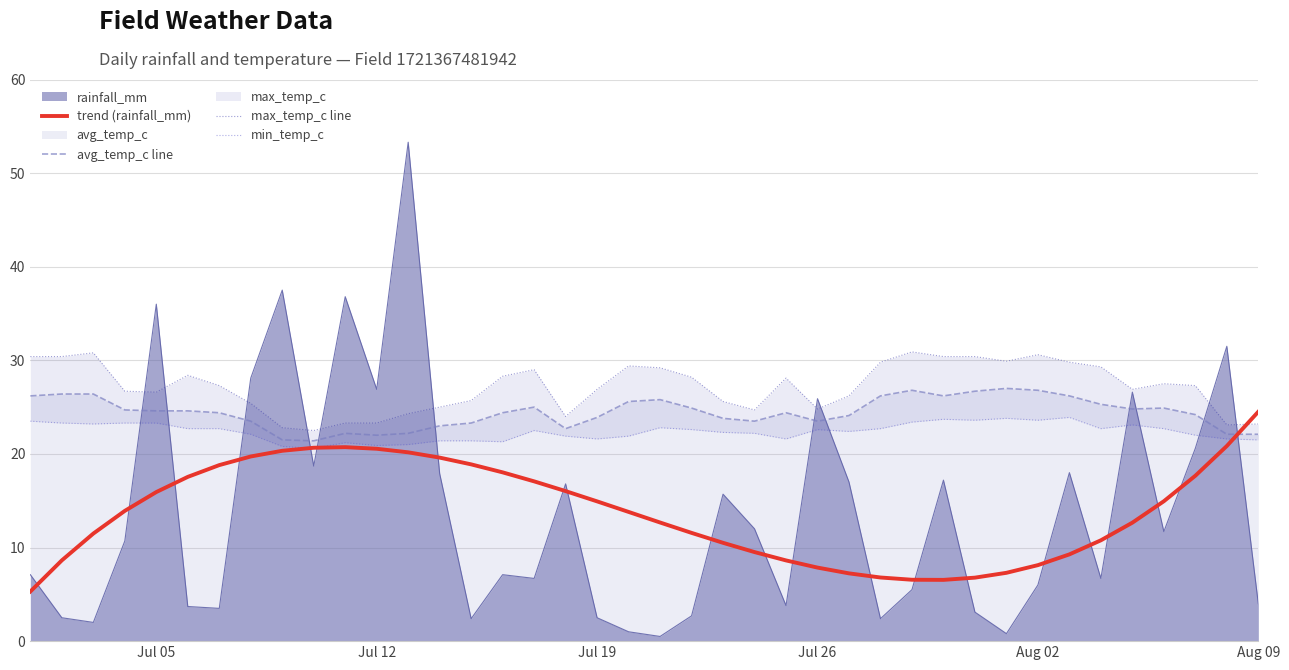

Which series ends up on top after the final intersection of rainfall_mm and trend (rainfall_mm)?

trend (rainfall_mm)